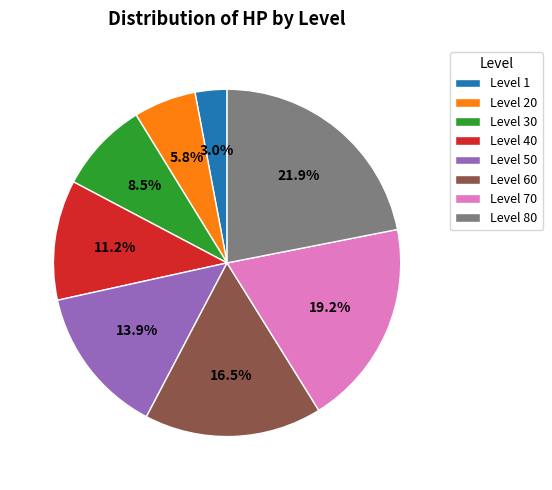

How much of the chart is everything except Level 40?

88.8%